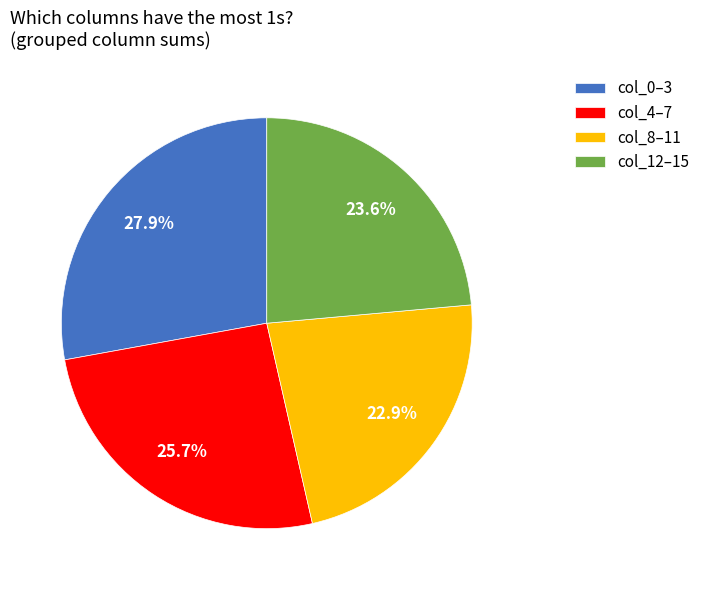

How many slices are in this pie chart?

4